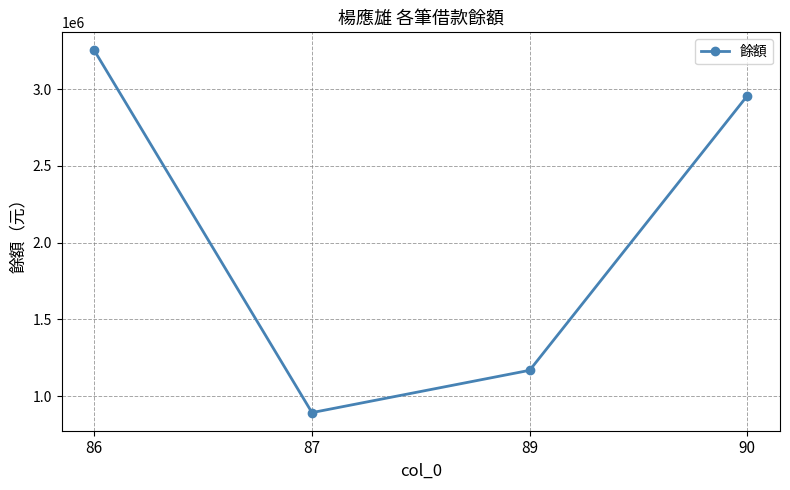

Rank the categories by value from highest to lowest.

86, 90, 89, 87